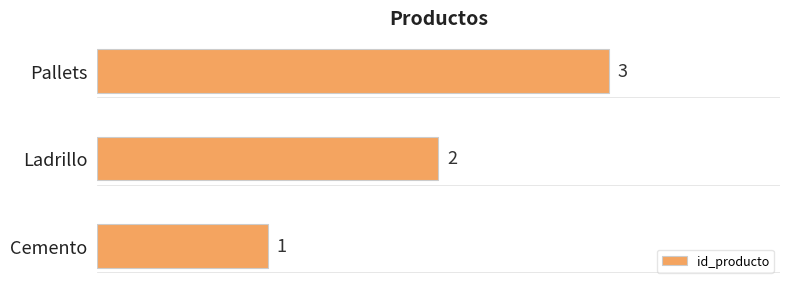

Where is the data nearest to the value 2?

Ladrillo